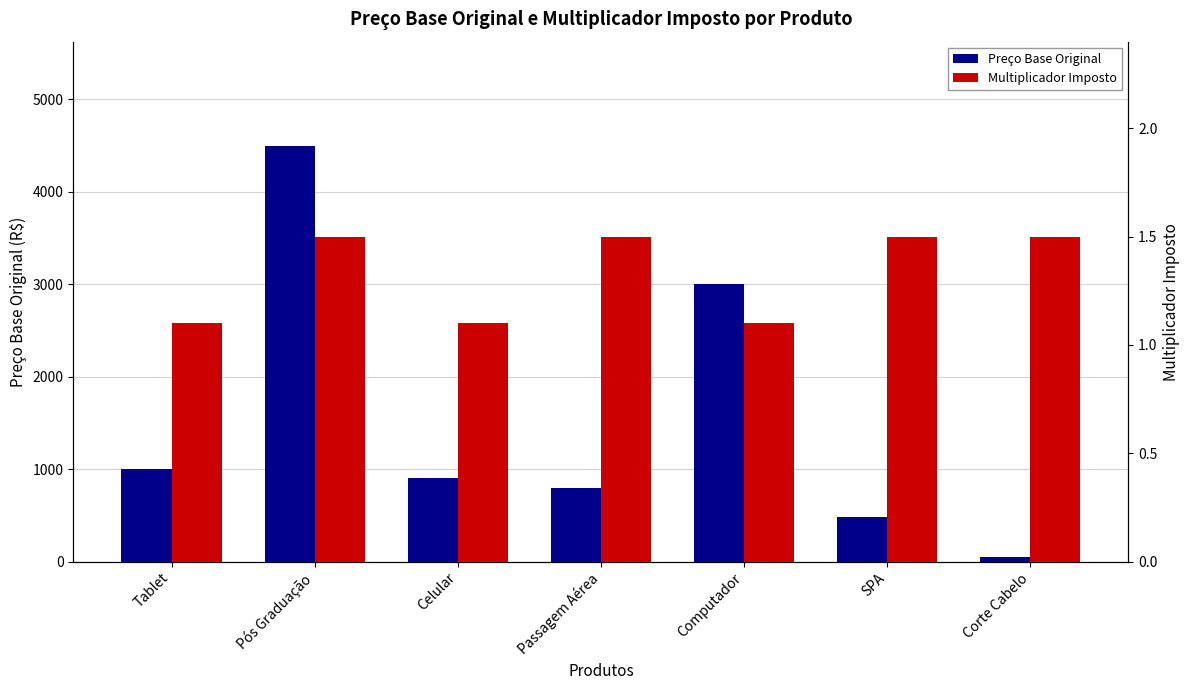

What is the smallest value displayed?

1.1